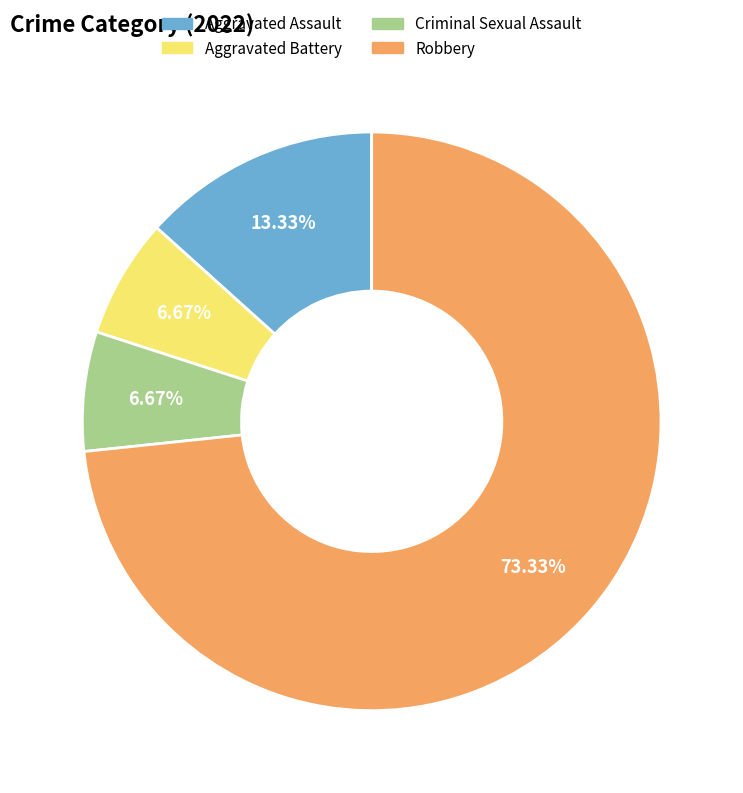

Does Robbery account for over 50% of the chart?

Yes